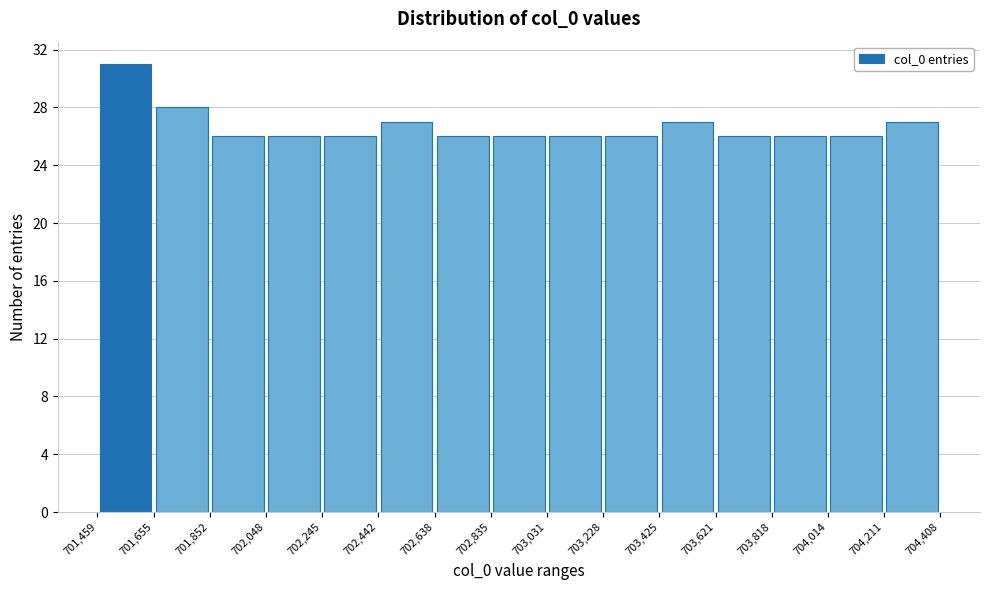

Reading left to right, transcribe this chart: for each bar, give the range it covers on the x-axis and its height. The values are not printed on the chart, so give them approximately, as read against the axis.

701,459 to 701,655: 31
701,655 to 701,852: 28
701,852 to 702,048: 26
702,048 to 702,245: 26
702,245 to 702,442: 26
702,442 to 702,638: 27
702,638 to 702,835: 26
702,835 to 703,031: 26
703,031 to 703,228: 26
703,228 to 703,425: 26
703,425 to 703,621: 27
703,621 to 703,818: 26
703,818 to 704,014: 26
704,014 to 704,211: 26
704,211 to 704,408: 27